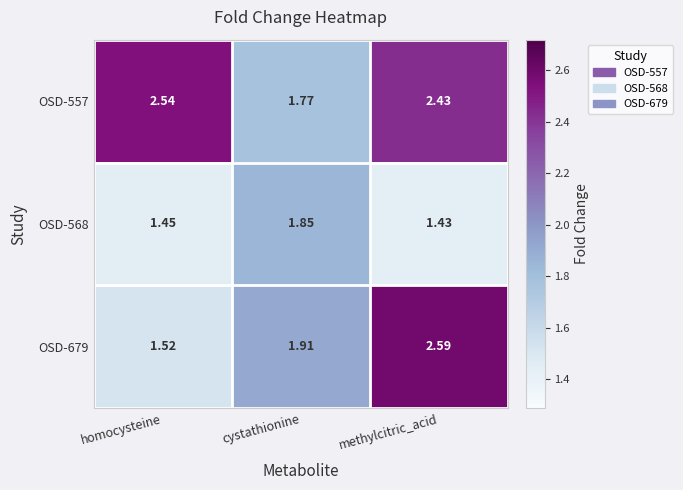

Rank the series by their average value, from lowest to highest.

OSD-568, OSD-679, OSD-557